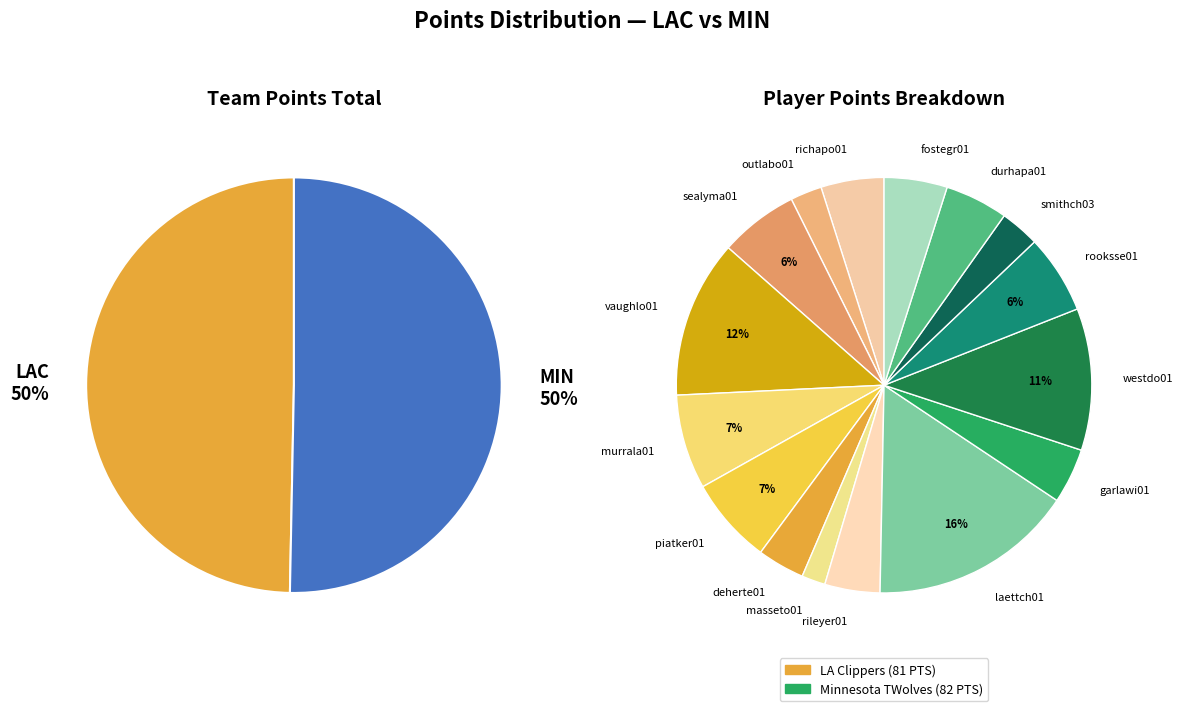

What is the smallest slice in the pie chart?

masseto01